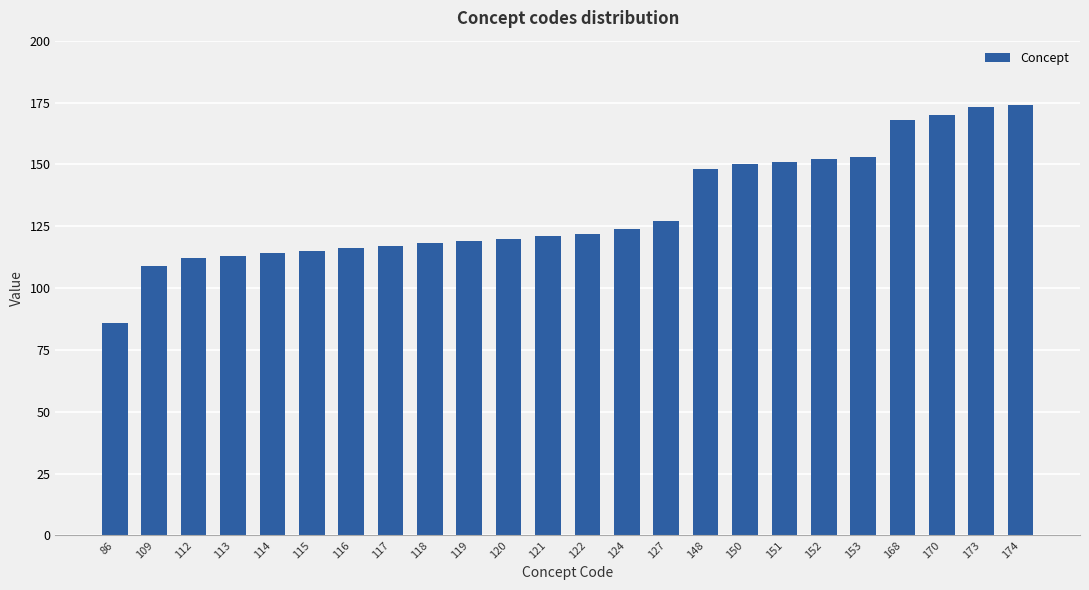

True or false: the data shows 228 at 148.

False